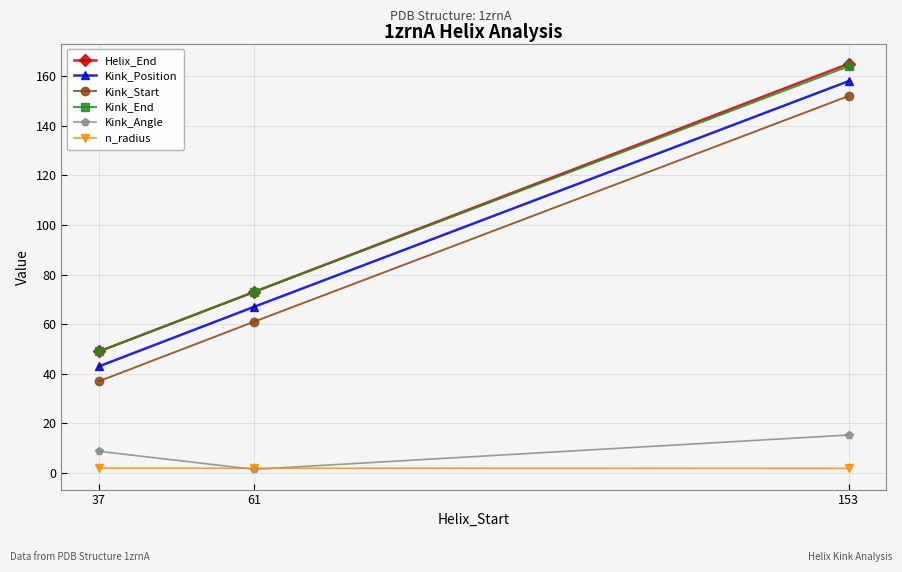

Rank the categories by Kink_Start value from lowest to highest.

37, 61, 153